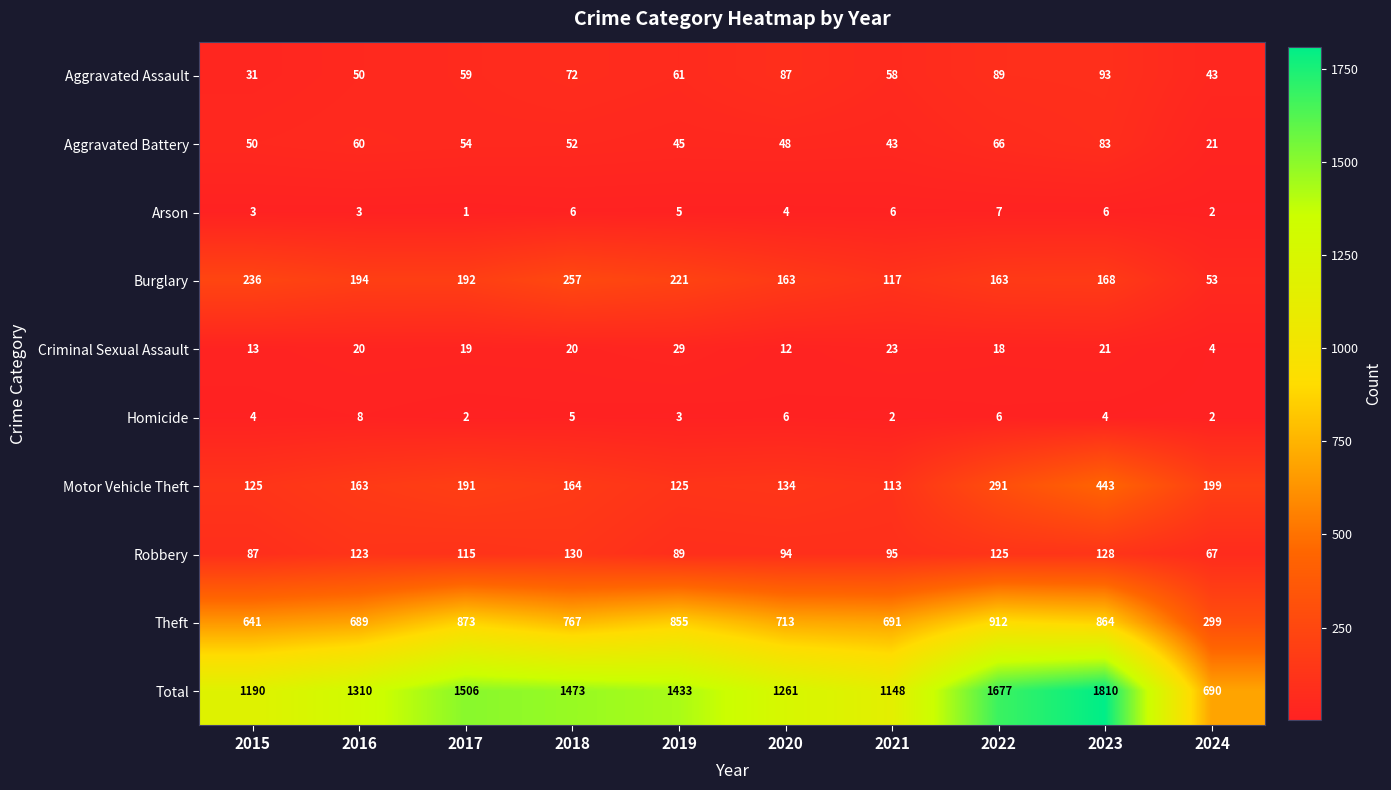

What is the approximate value of Criminal Sexual Assault at 2016, to the nearest 5?

20